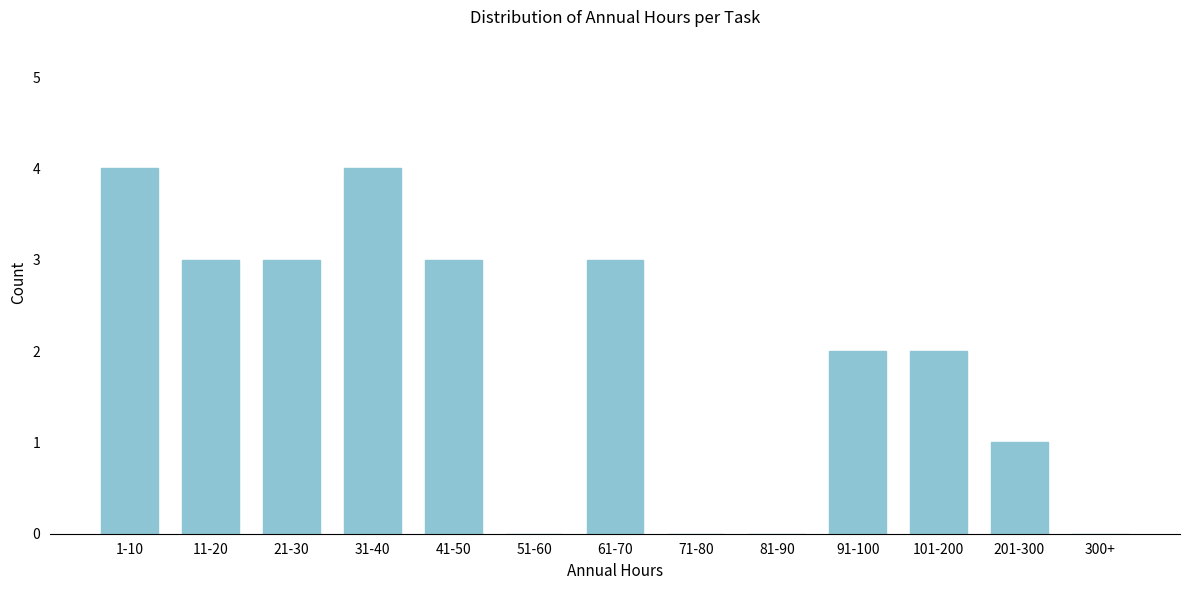

Reading left to right, what are all the values shown in this chart?

1-10=4	11-20=3	21-30=3	31-40=4	41-50=3	51-60=0	61-70=3	71-80=0	81-90=0	91-100=2	101-200=2	201-300=1	300+=0